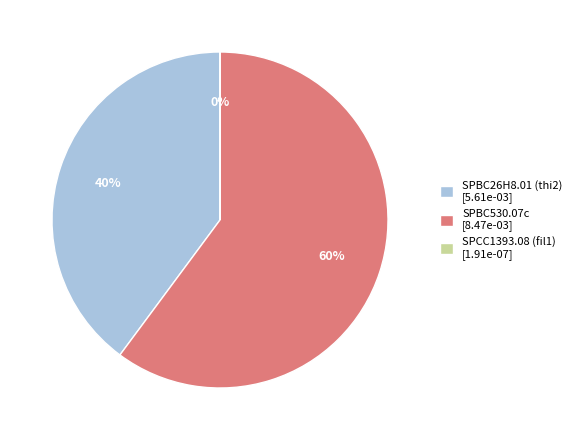

Combined, do SPBC26H8.01 (thi2) [5.61e-03] and SPBC530.07c [8.47e-03] account for over 50%?

Yes